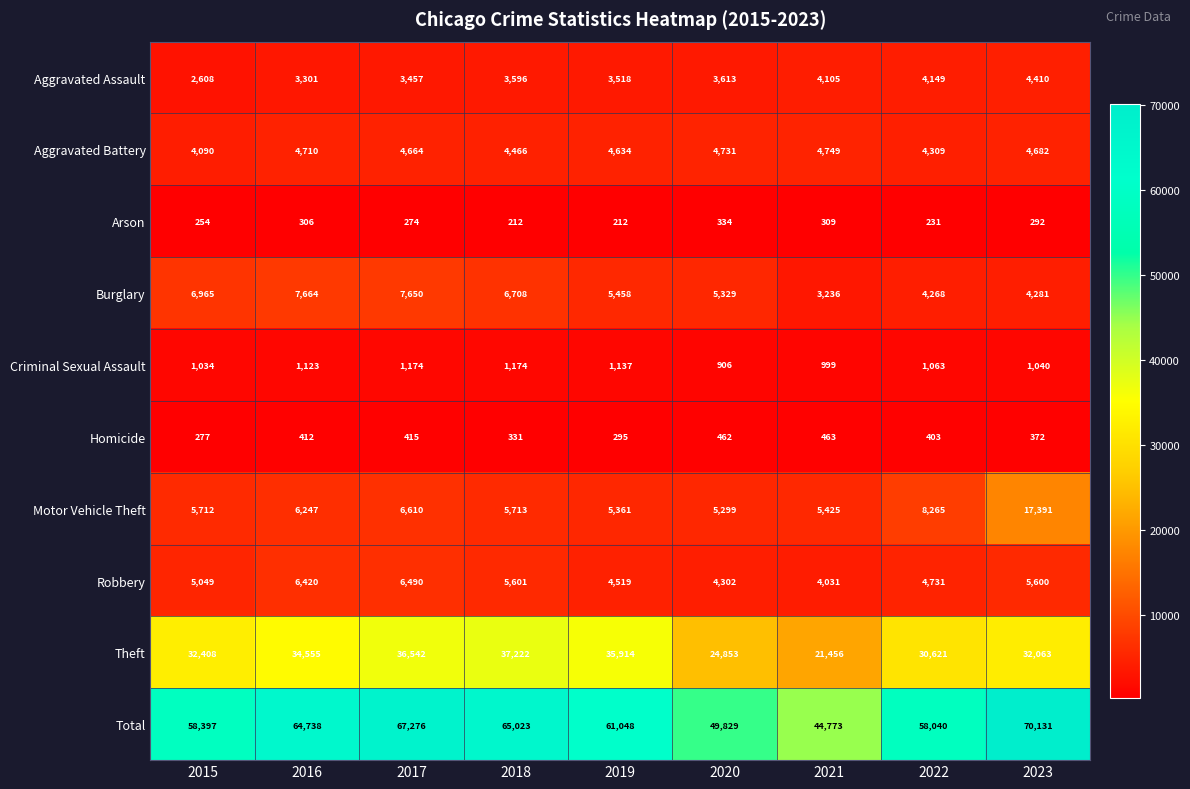

Where does the Homicide series first go above 403?

2016